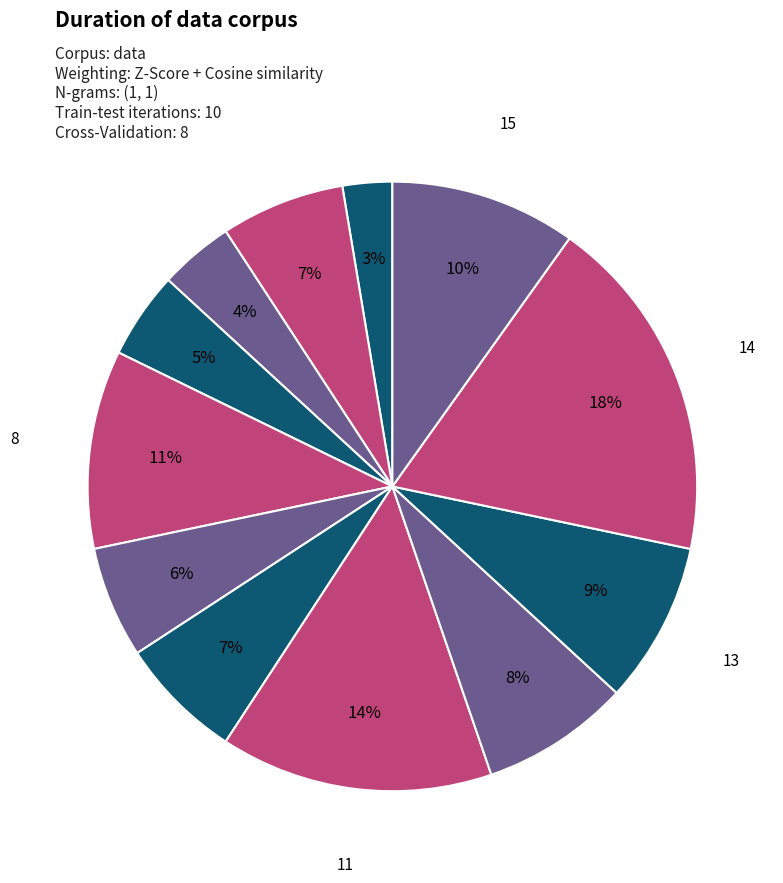

Rank the categories by value from lowest to highest.

4, 6, 7, 9, 5, 10, 12, 13, 15, 8, 11, 14